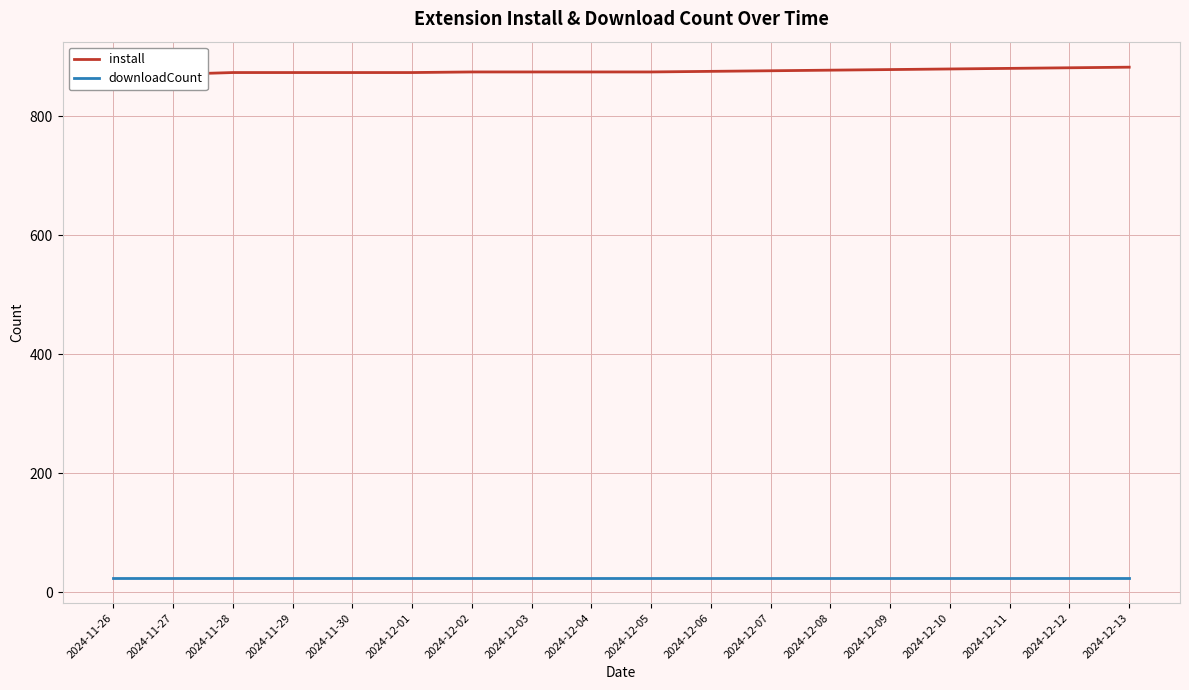

True or false: downloadCount and install intersect in this chart.

False